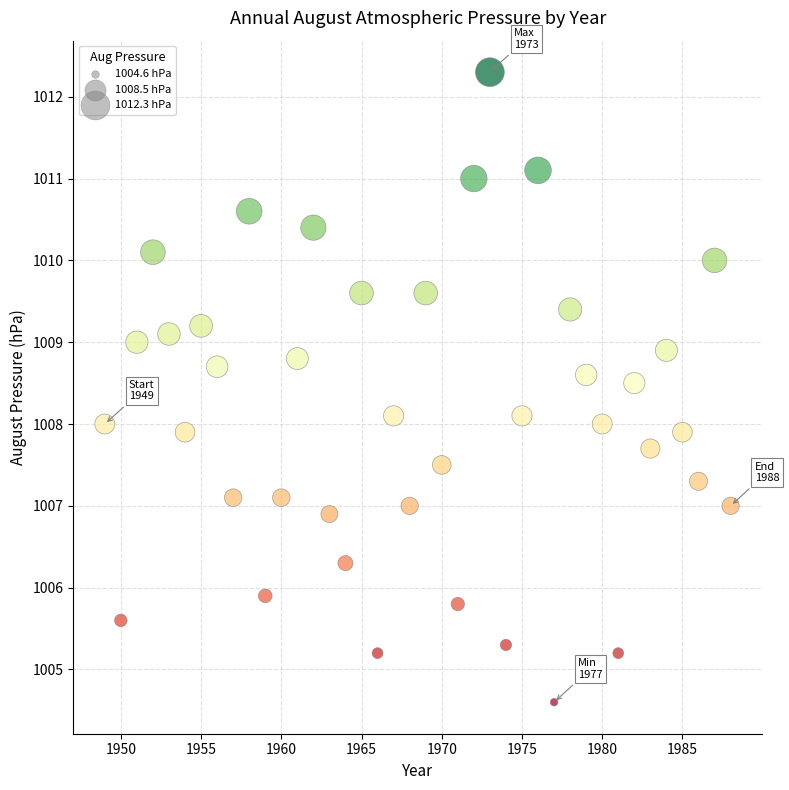

What is the range of Y values (max minus min)?

7.7